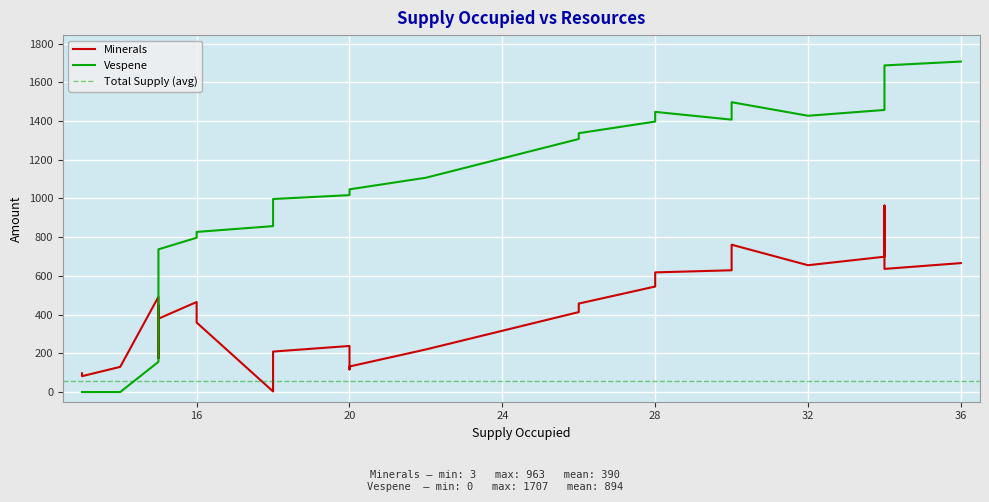

How many data points in Vespene are less than 997?

20